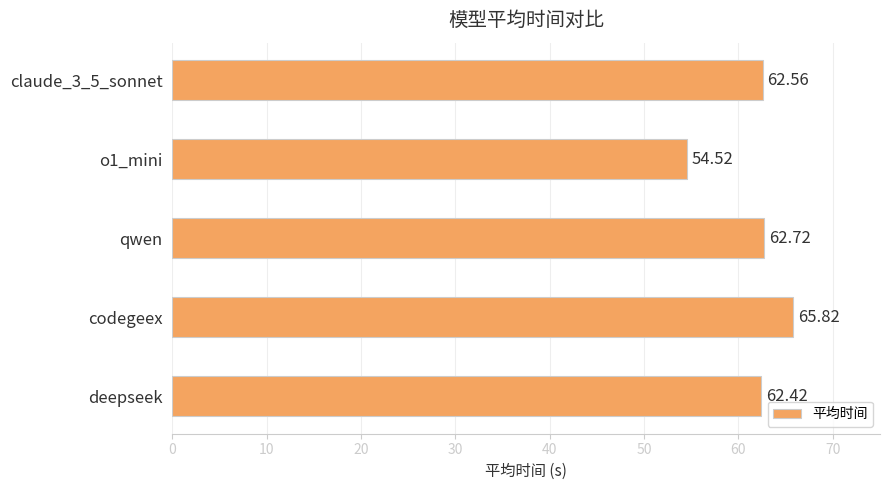

What is the sum of all values?

308.0